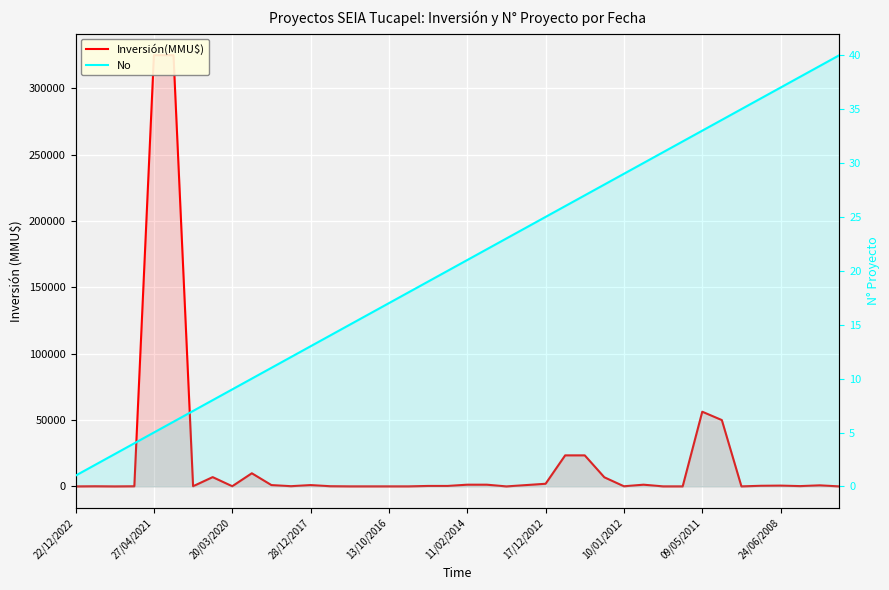

Where do Inversión(MMU$) and No first cross each other?

22/12/2022 and 27/04/2021